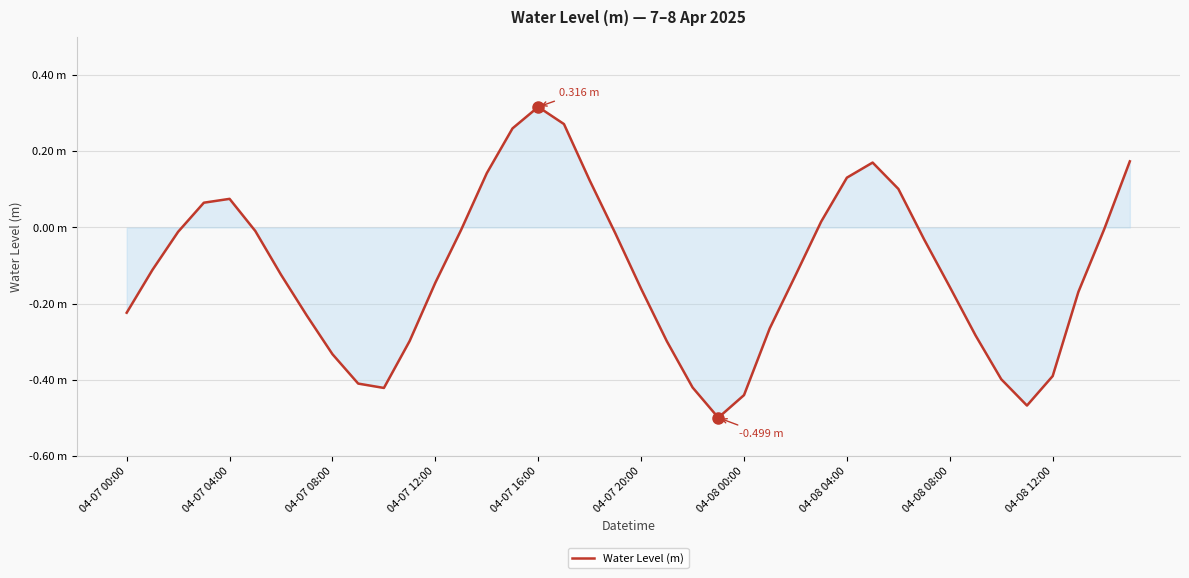

What is the greatest value displayed?

0.3